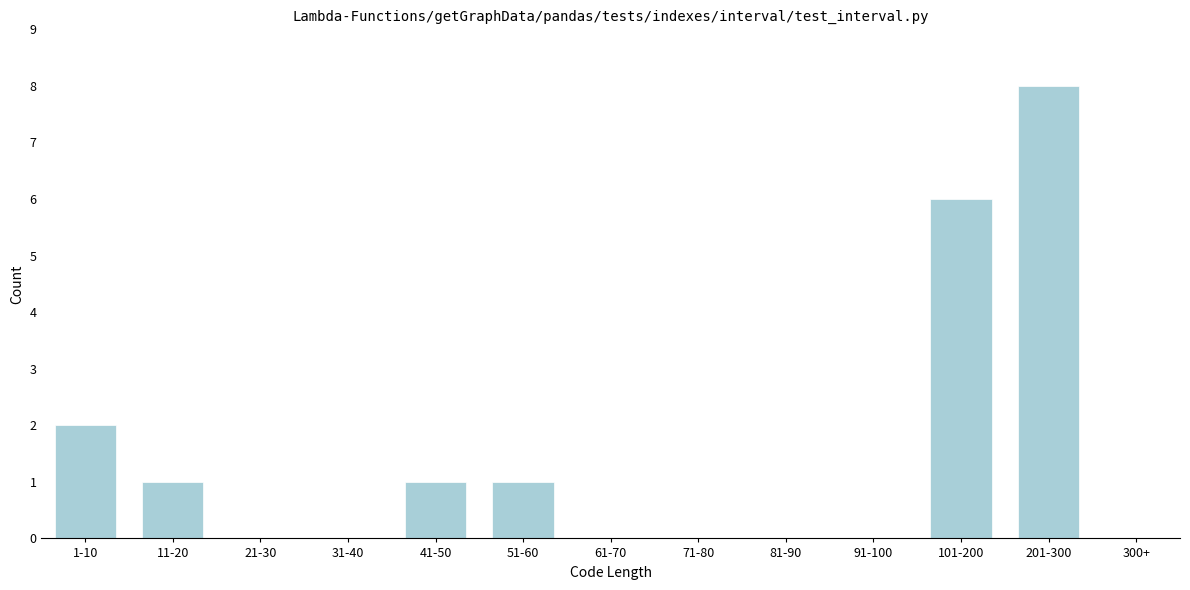

Reading right to left, list all the values displayed in this chart.

300+=0	201-300=8	101-200=6	91-100=0	81-90=0	71-80=0	61-70=0	51-60=1	41-50=1	31-40=0	21-30=0	11-20=1	1-10=2